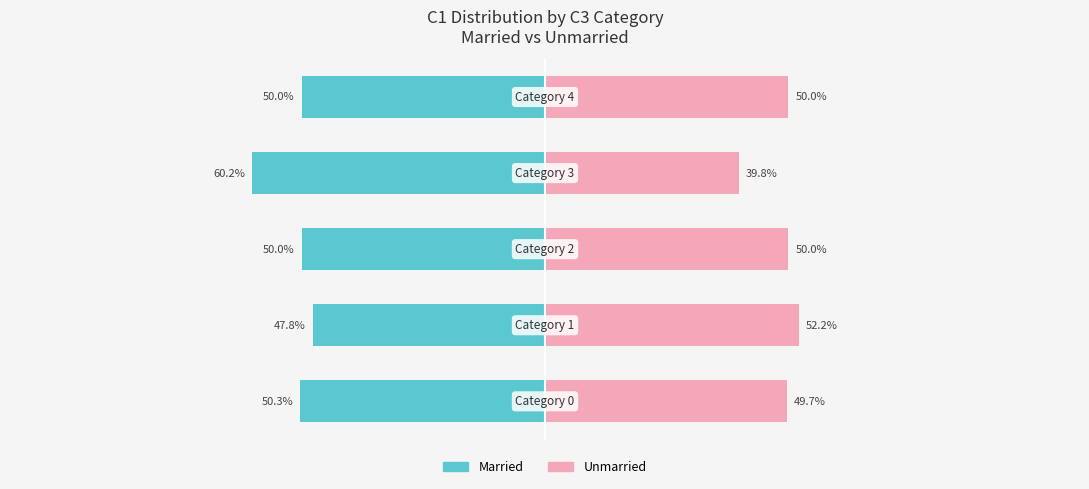

Which category has the lowest value across all series?

3